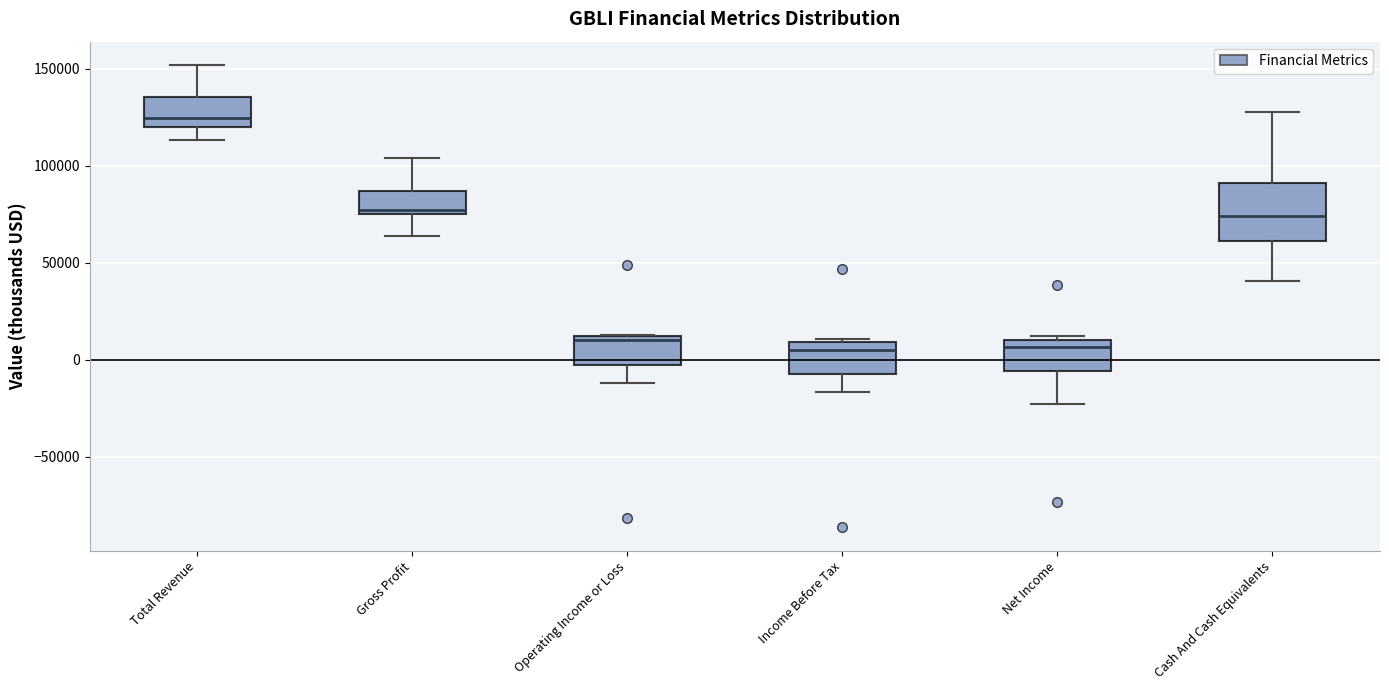

Reading left to right, read every box against the y-axis: the position of its median line, the range the box covers, and the ends of its whiskers. The values are not printed on the chart, so give them approximately, as read against the axis.

Total Revenue: median 125000, box 120000 to 135000, whiskers 115000 to 150000
Gross Profit: median 75000 (just above the box's lower edge), box 75000 to 85000, whiskers 65000 to 105000
Operating Income or Loss: median 10000 (just below the box's upper edge), box -5000 to 10000, whiskers -10000 to 15000
Income Before Tax: median 5000, box -10000 to 10000, whiskers -15000 to 10000 (just above the box's upper edge)
Net Income: median 5000, box -5000 to 10000, whiskers -25000 to 10000 (just above the box's upper edge)
Cash And Cash Equivalents: median 75000, box 60000 to 90000, whiskers 40000 to 130000